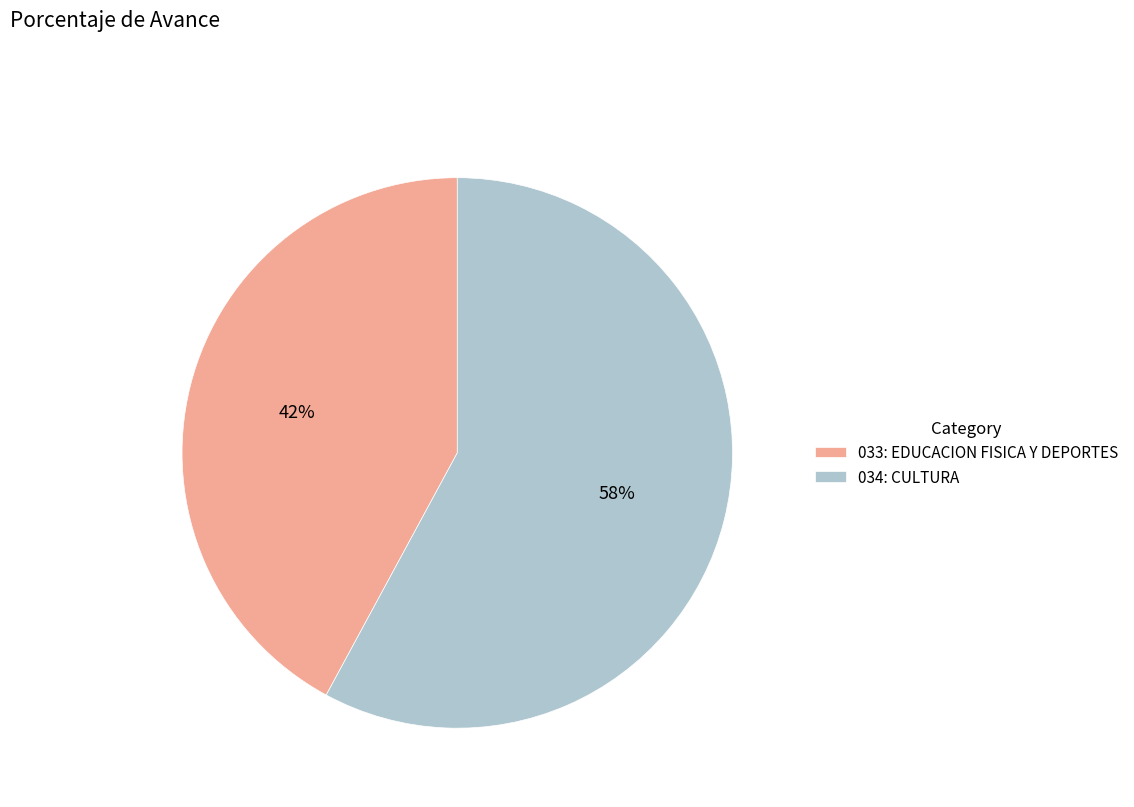

To the nearest percent, what is the difference between the largest and smallest slice percentages?

16%